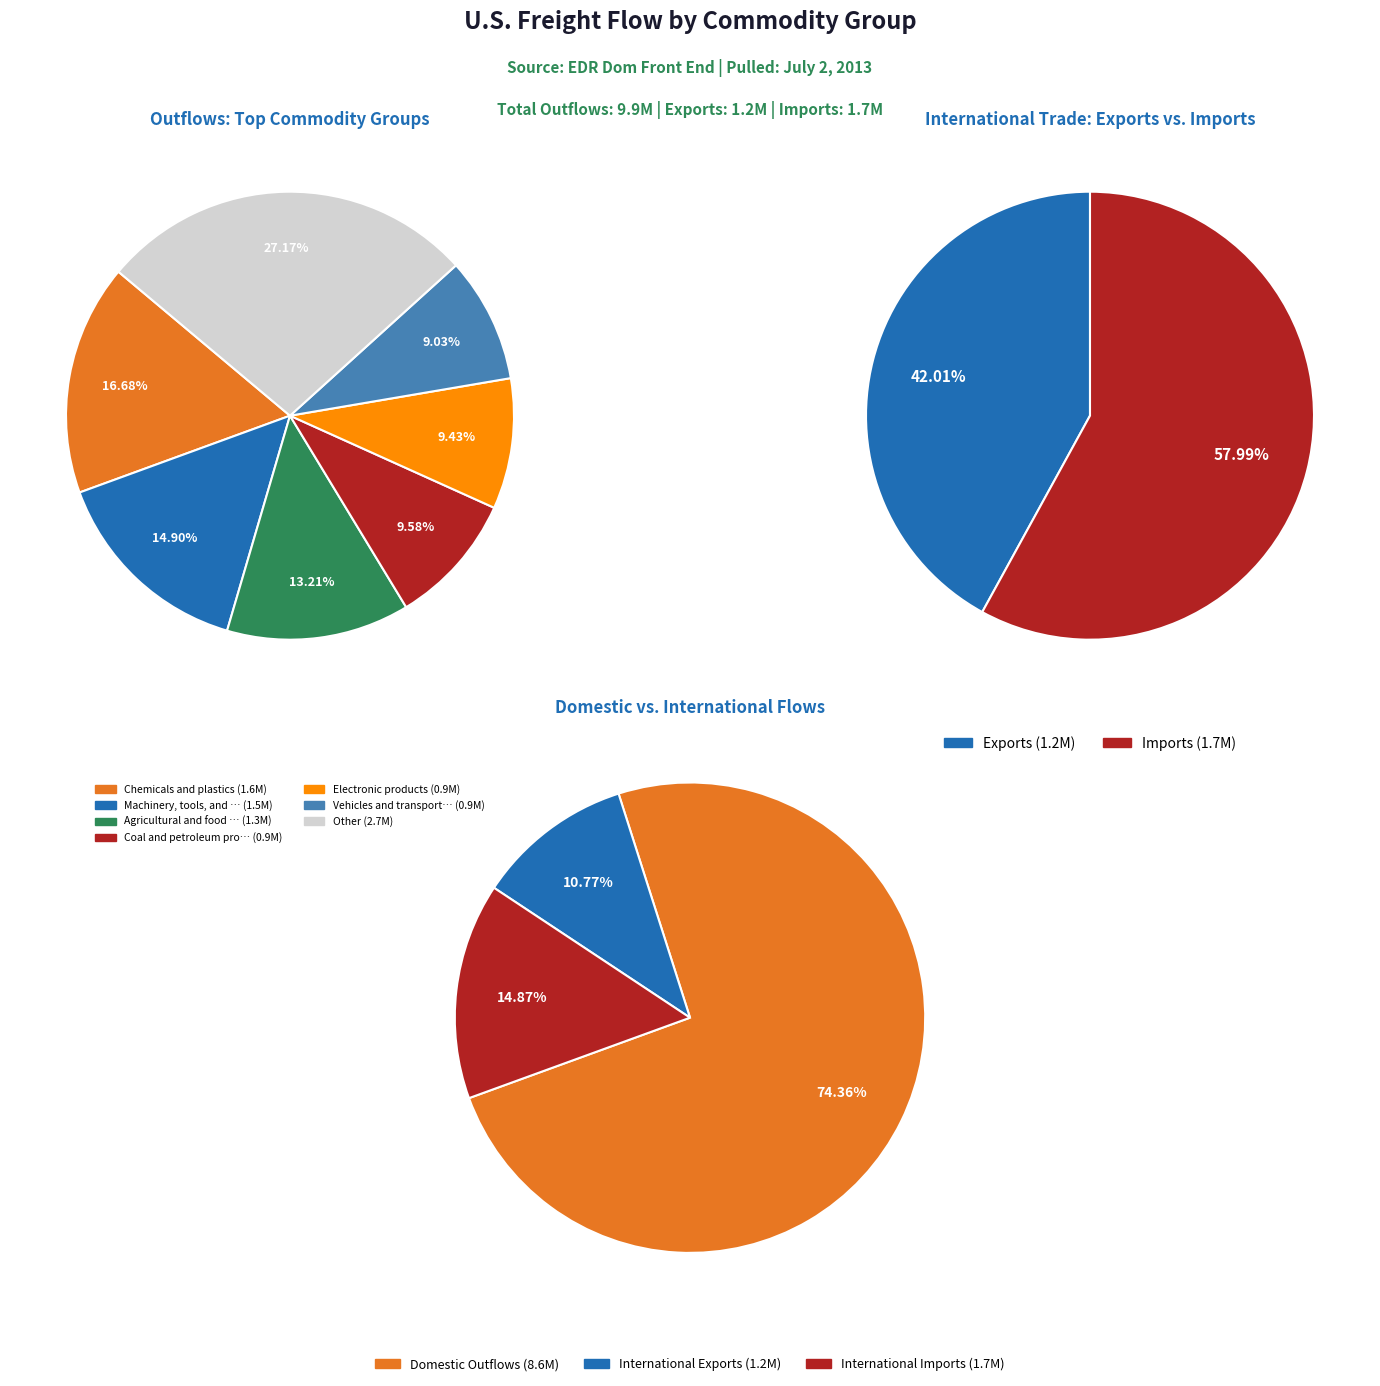

Is the sum of Agricultural and food products and Machinery, tools, and manufacturing greater than half?

No